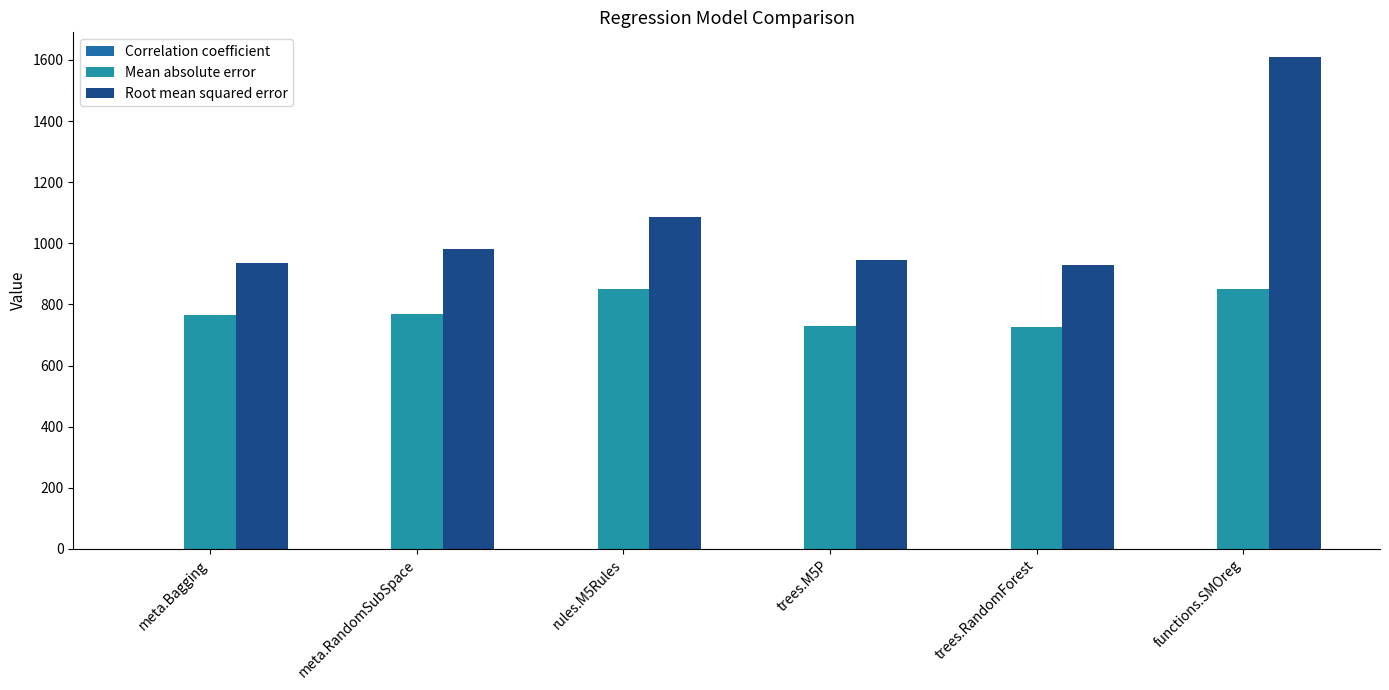

At which label is Correlation coefficient closest to 0?

functions.SMOreg